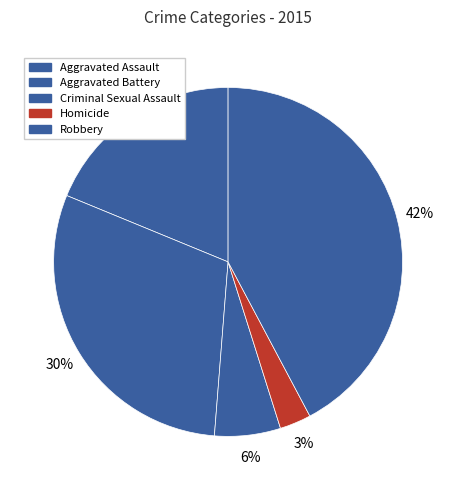

What percentage is the Homicide slice, to the nearest percent?

3%